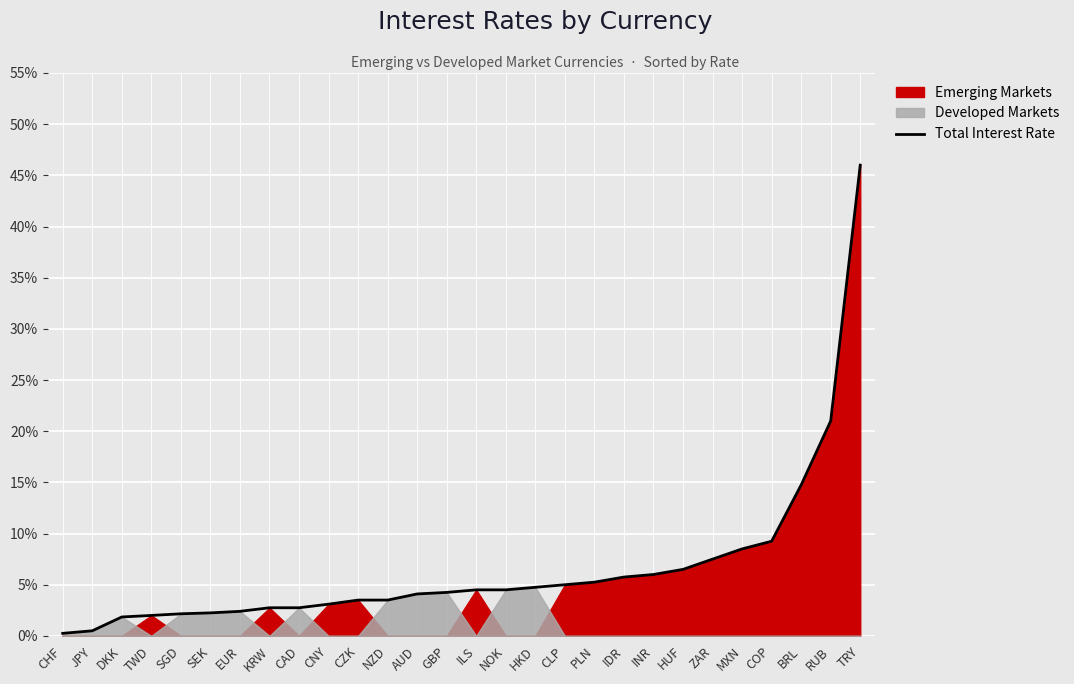

Is it true that the value at IDR is 0.0?

False